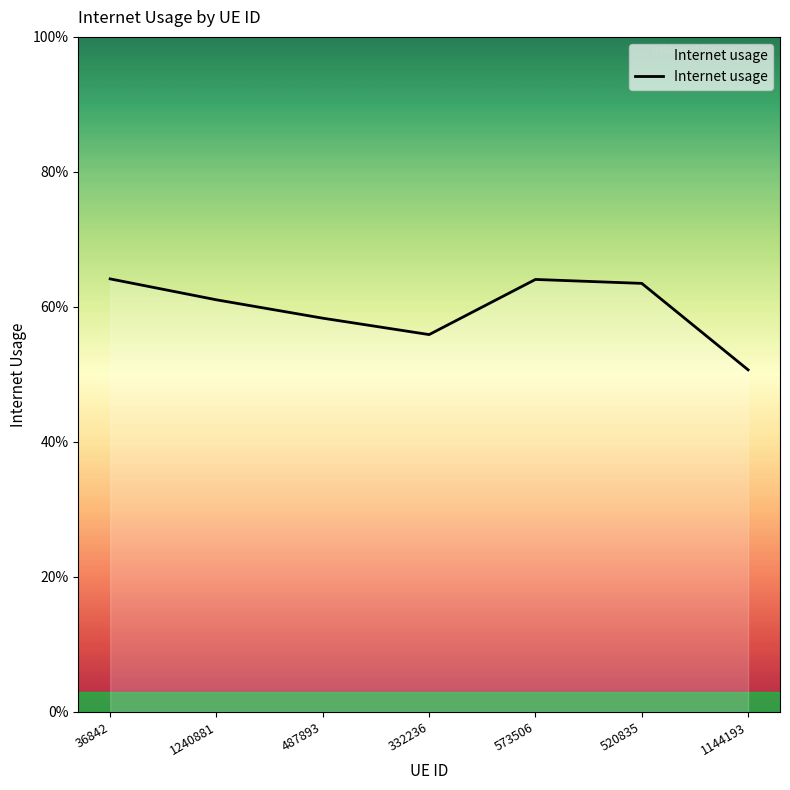

List the labels in order of value, largest first.

36842, 573506, 520835, 1240881, 487893, 332236, 1144193